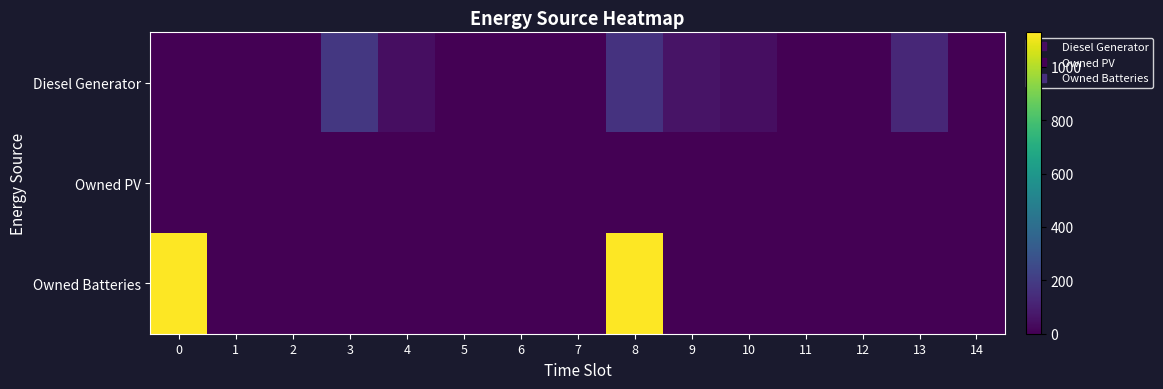

Count the number of data series in this chart.

3